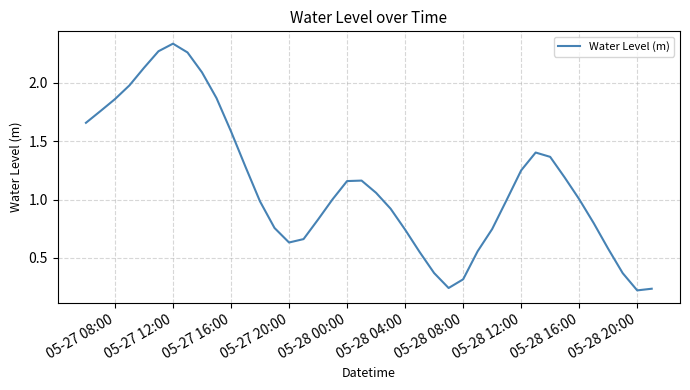

Does the chart display data point markers on the line(s)?

No